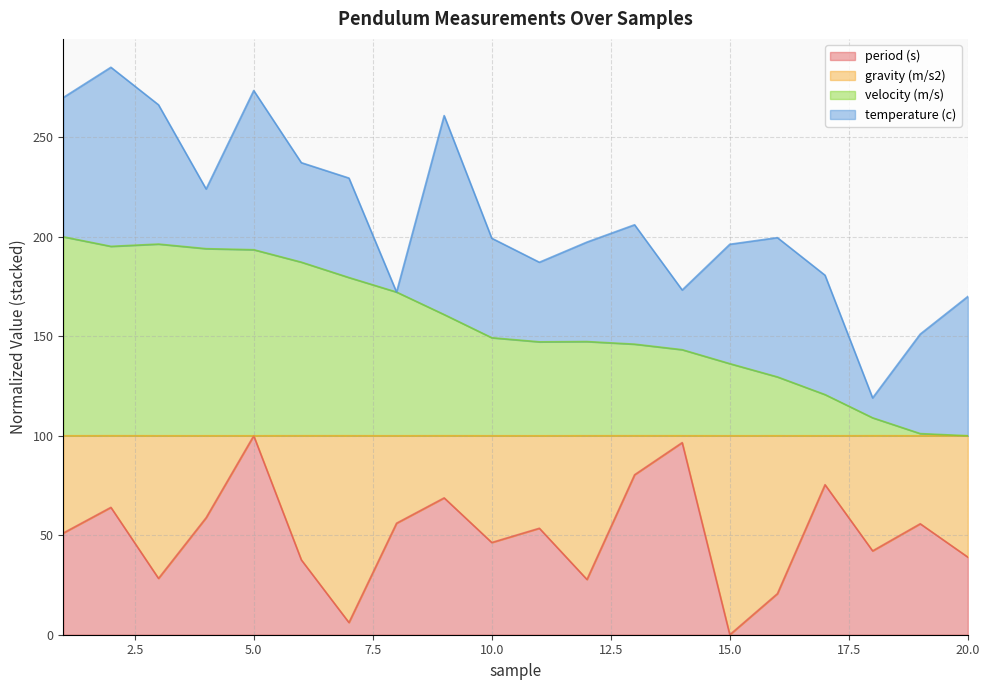

What is the total value across all series at 20.0?

170.0